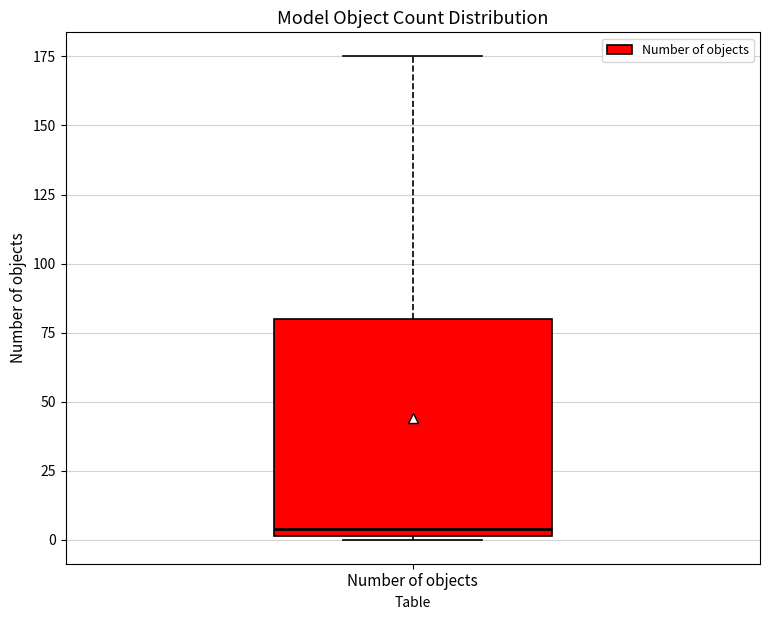

Transcribe this box plot: give where the median line is, the range the box spans, and where the two whiskers end, as read against the y-axis. The values are not printed on the chart, so give them approximately, as read against the axis.

median 5, box 0 to 80, whiskers 0 to 175